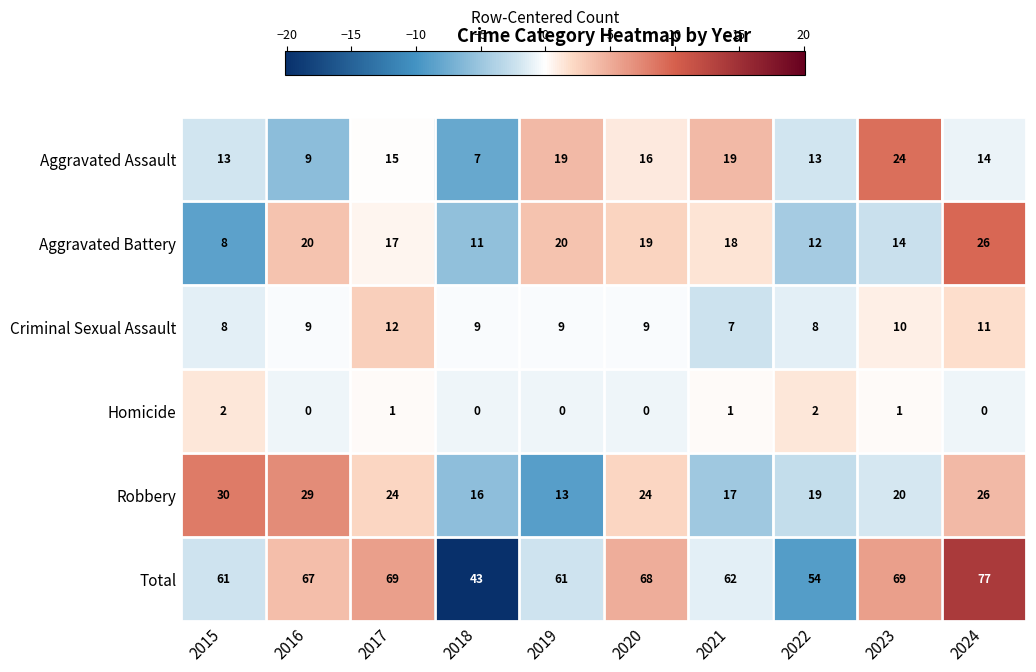

How many data points does each series have?

10